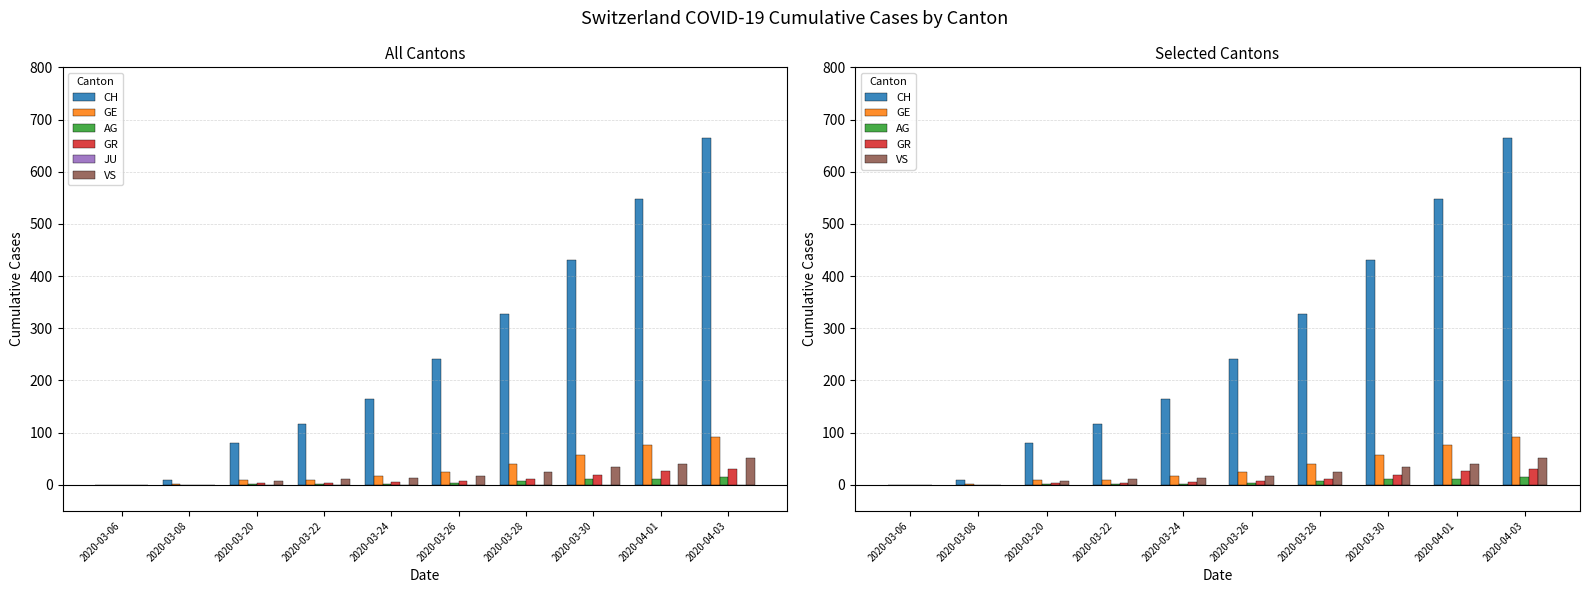

Which series changed the most between 2020-03-28 and 2020-03-30?

CH